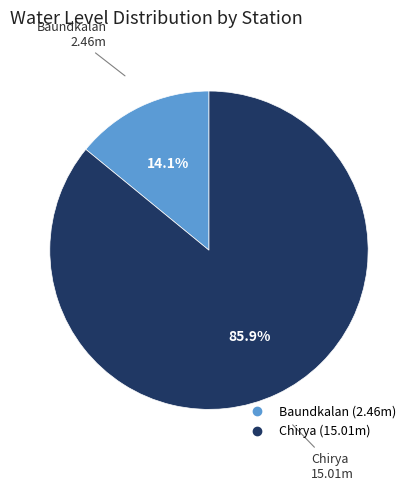

What percentage is the Baundkalan slice, to the nearest percent?

14%